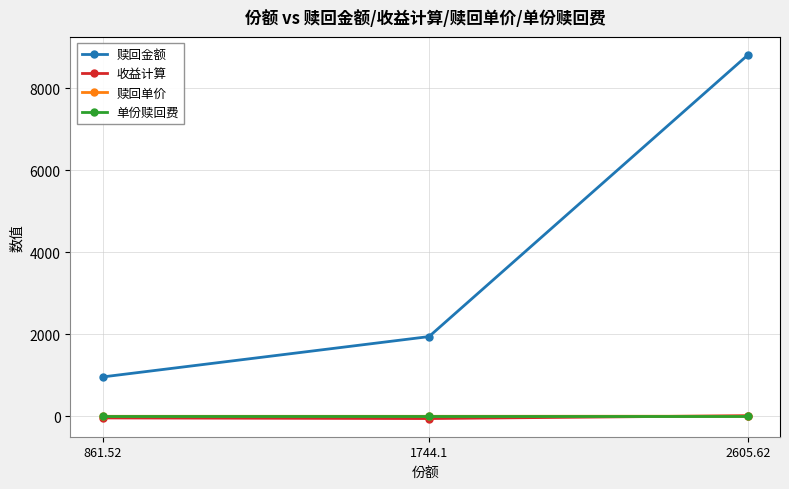

What is the label of the 1st point from the left?

861.52